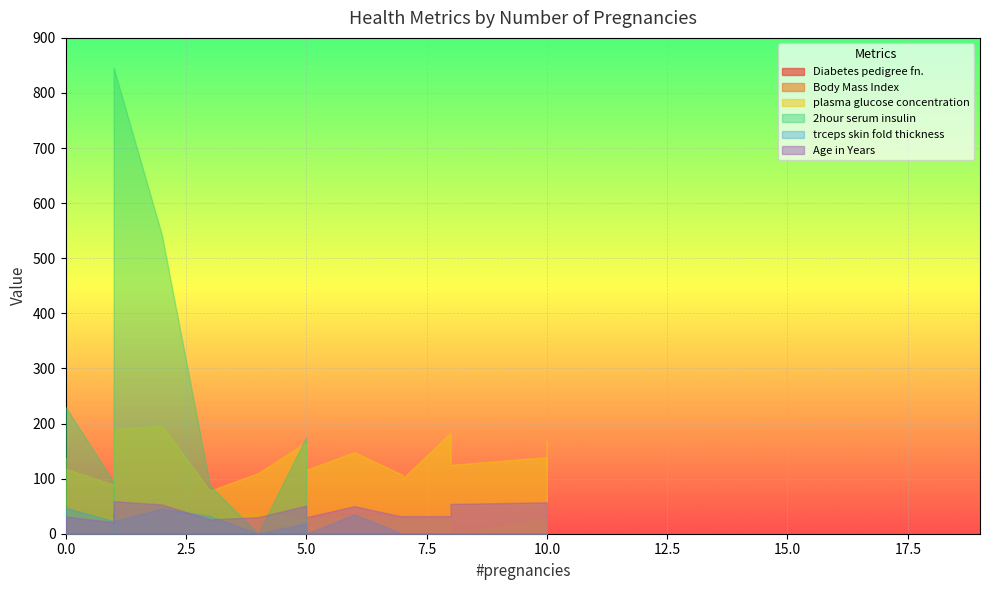

In Diabetes pedigree fn., how many points are lower than both neighbors (excluding endpoints)?

8